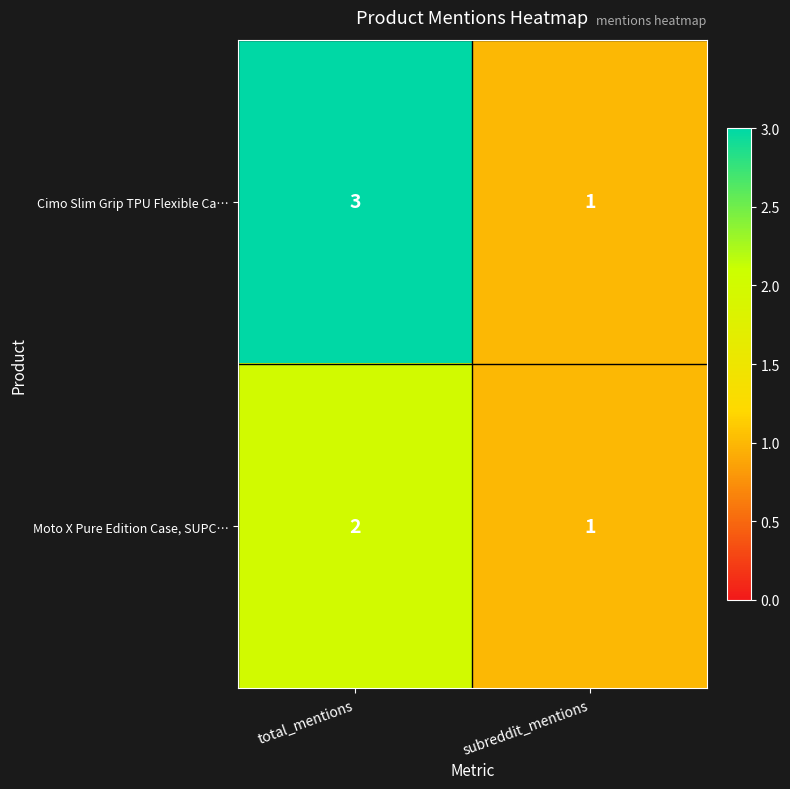

Which series changed the most between total_mentions and subreddit_mentions?

Cimo Slim Grip TPU Flexible Ca…